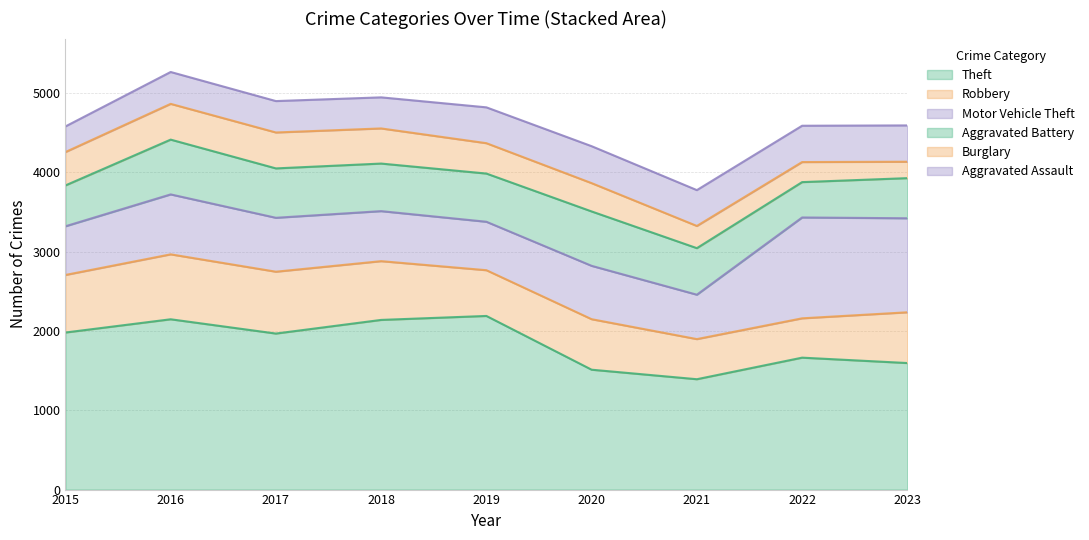

Which series has the largest range (max minus min)?

Theft